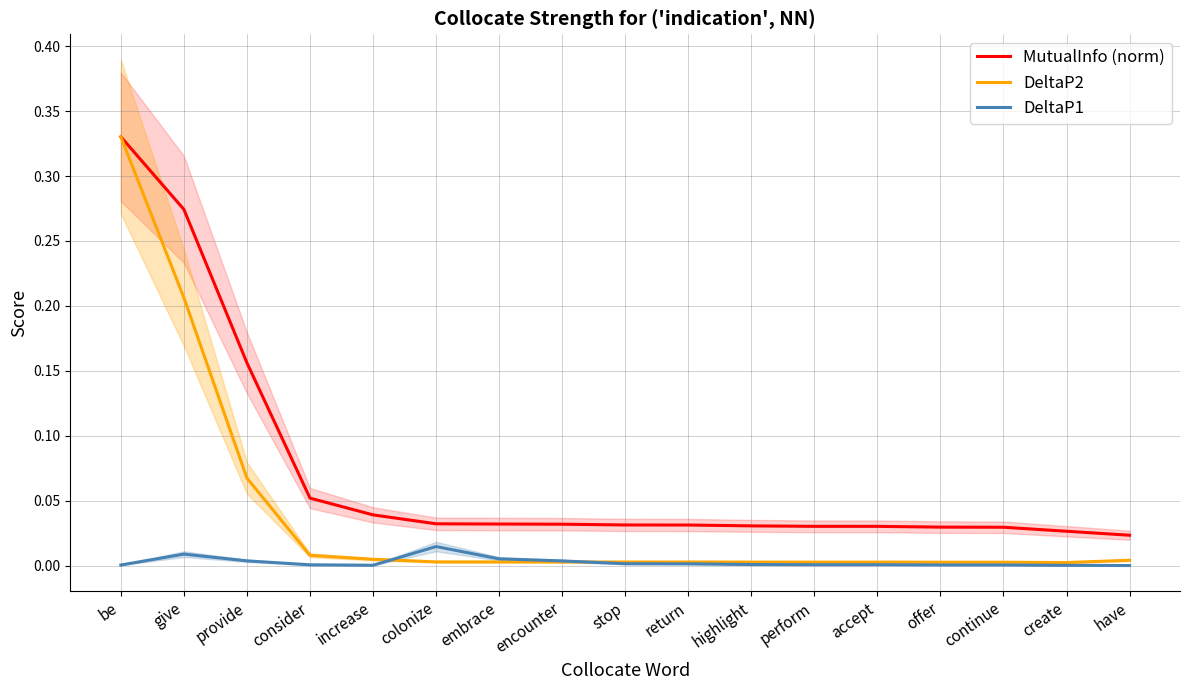

Does the chart have visible grid lines?

Yes